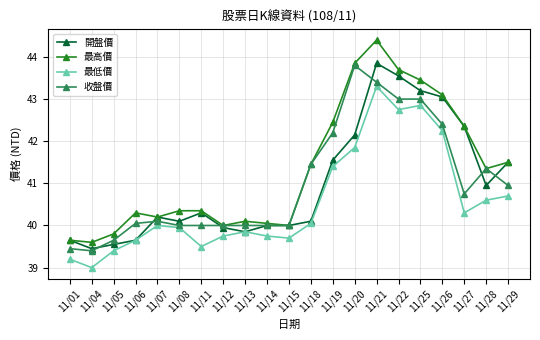

True or false: 最低價 and 最高價 intersect in this chart.

False